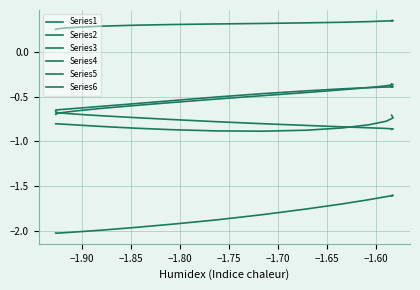

What is the difference between the maximum and minimum values in the Series5 series?

0.3